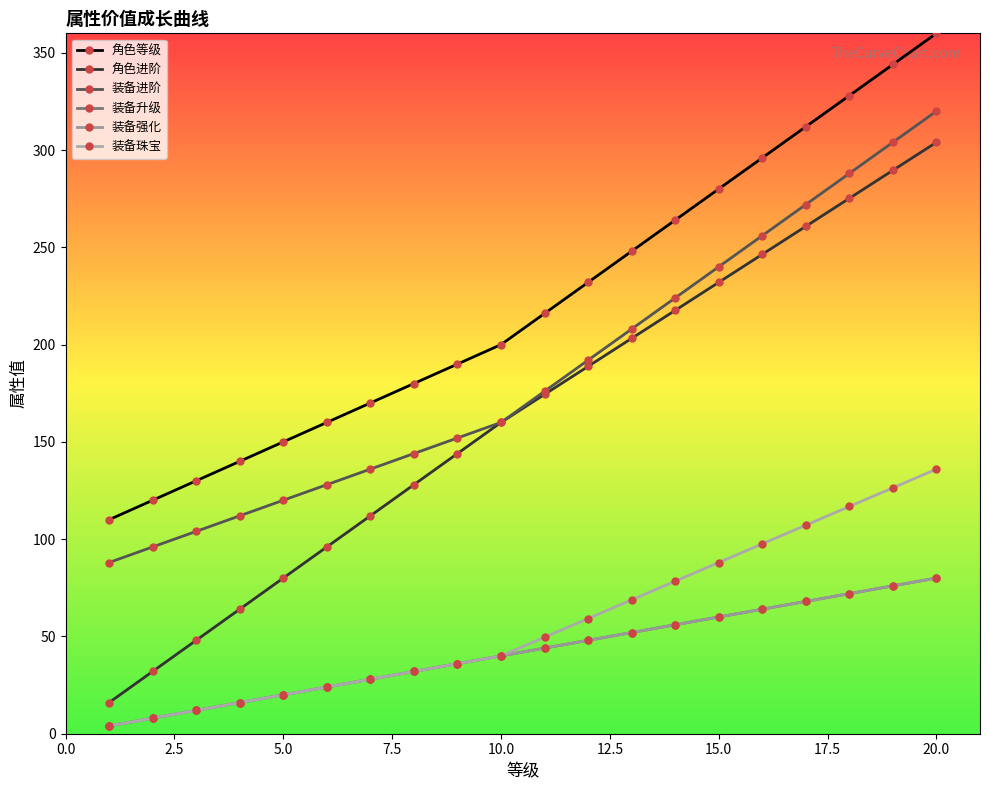

True or false: 角色进阶 and 装备强化 intersect in this chart.

False